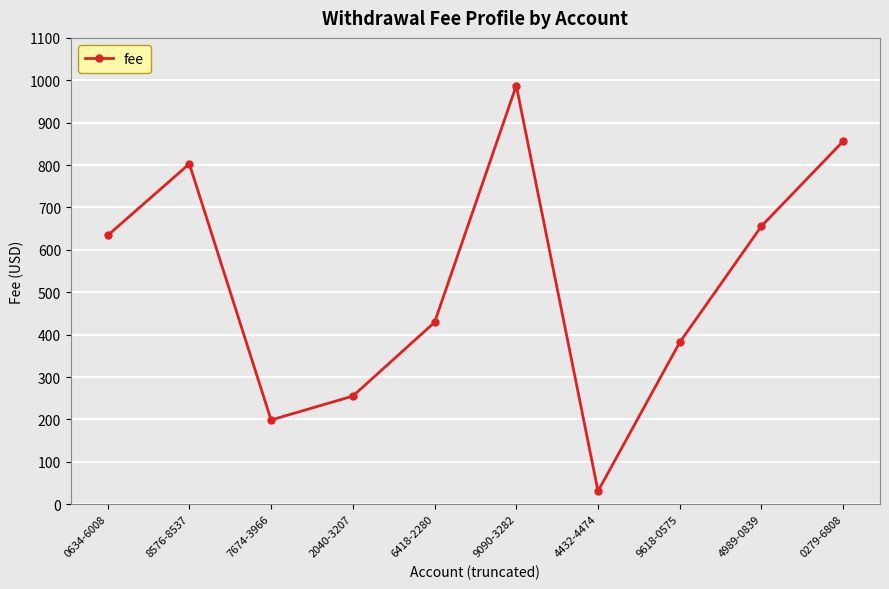

What value does the data have at 0634-6008?

633.9